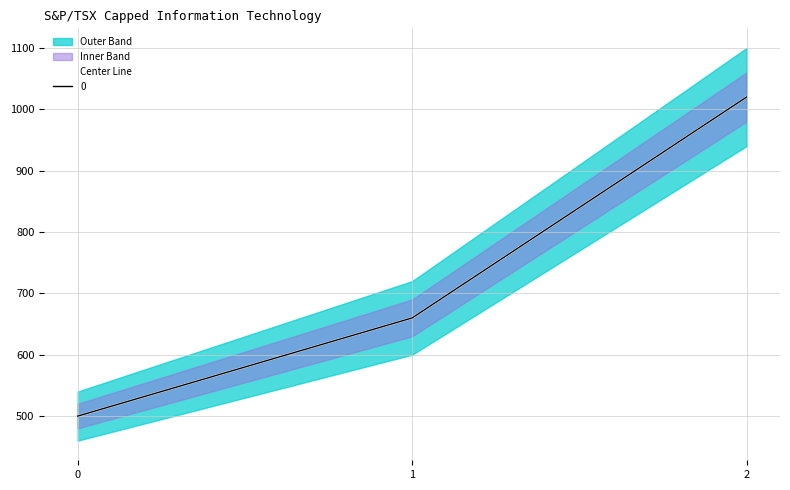

How many data points are less than 660?

1